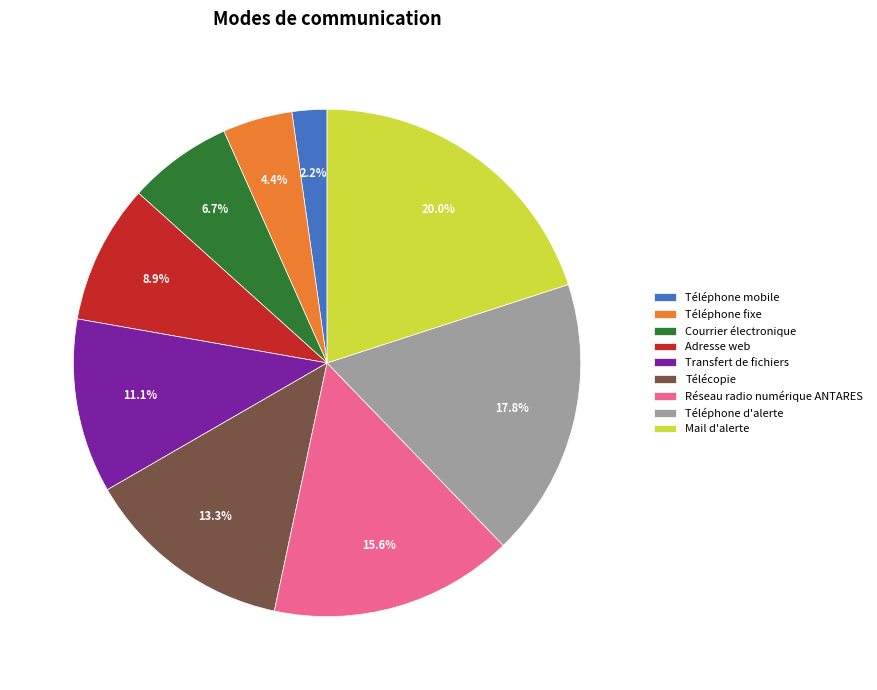

Which category has the biggest portion of the pie?

Mail d'alerte